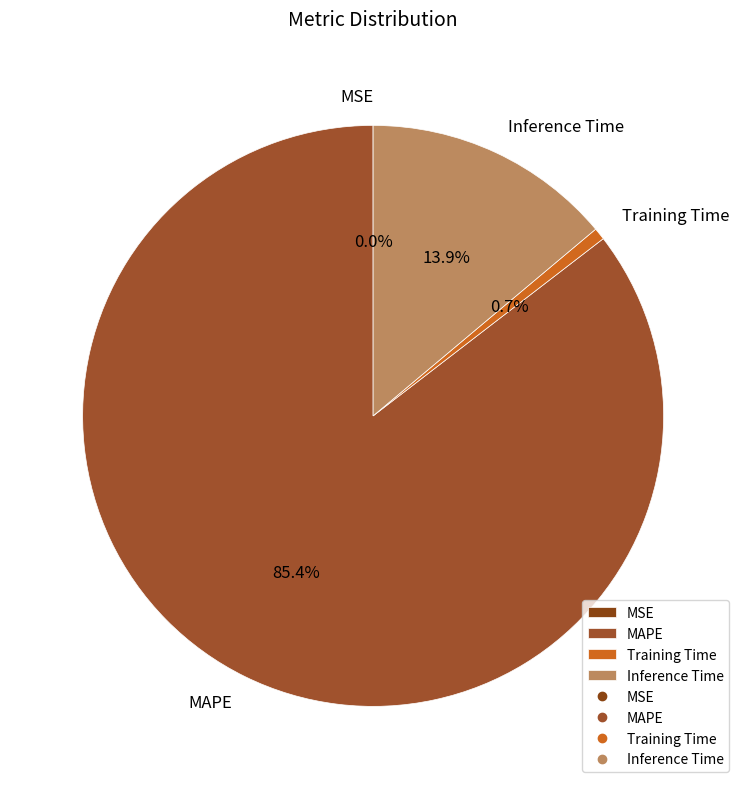

To the nearest percent, what is the difference between the largest and smallest slice percentages?

85%